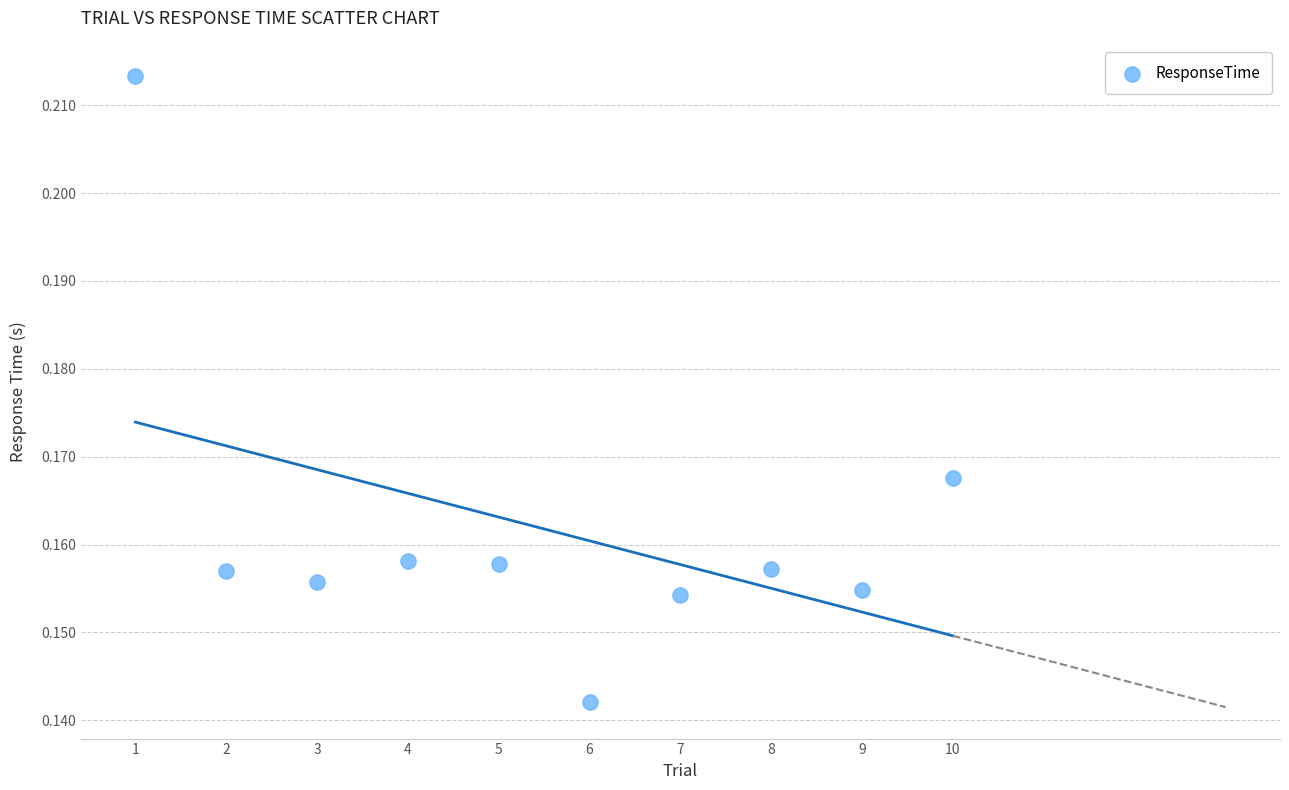

What is the average X value?

5.5